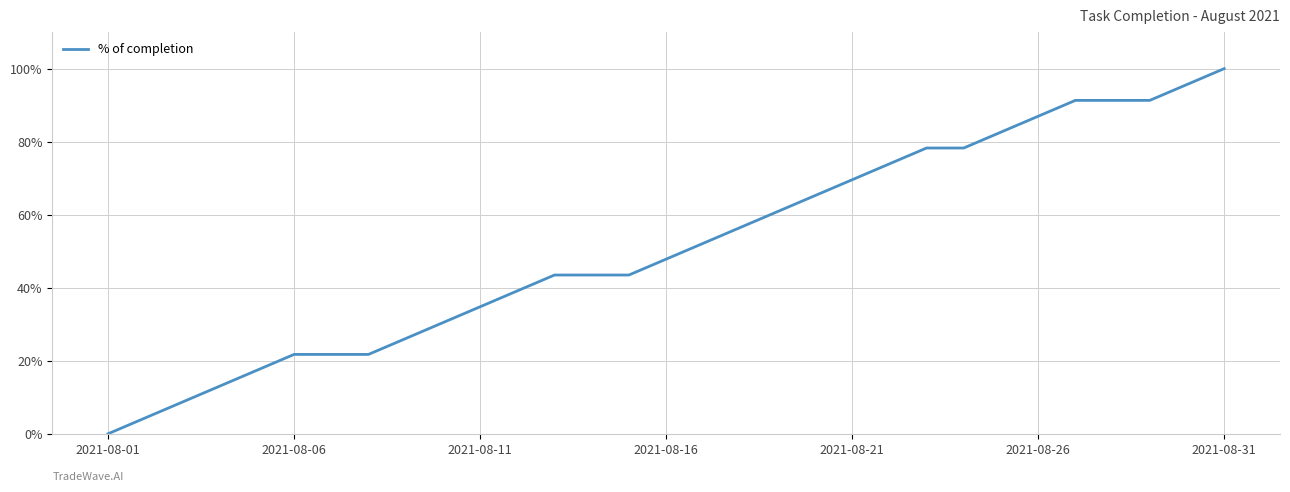

What is the difference between the maximum and minimum values?

100.0